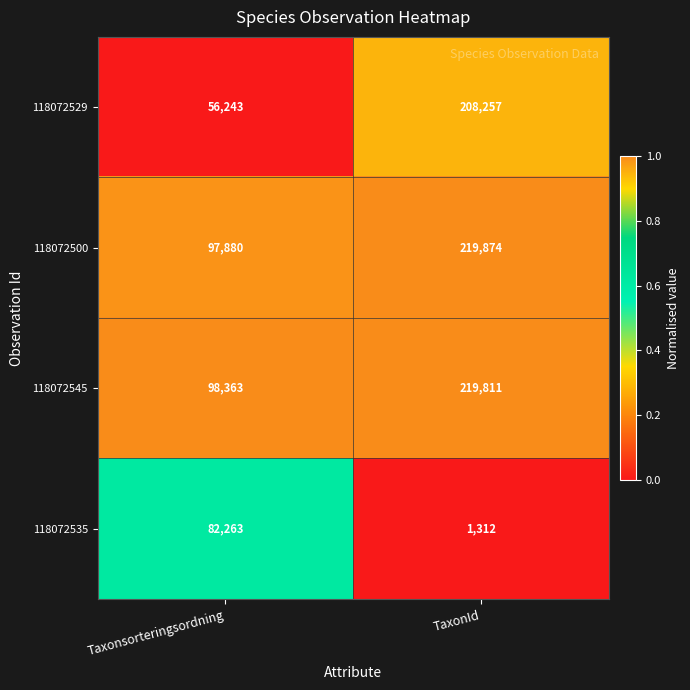

Rank the categories by 118072535 value from lowest to highest.

TaxonId, Taxonsorteringsordning